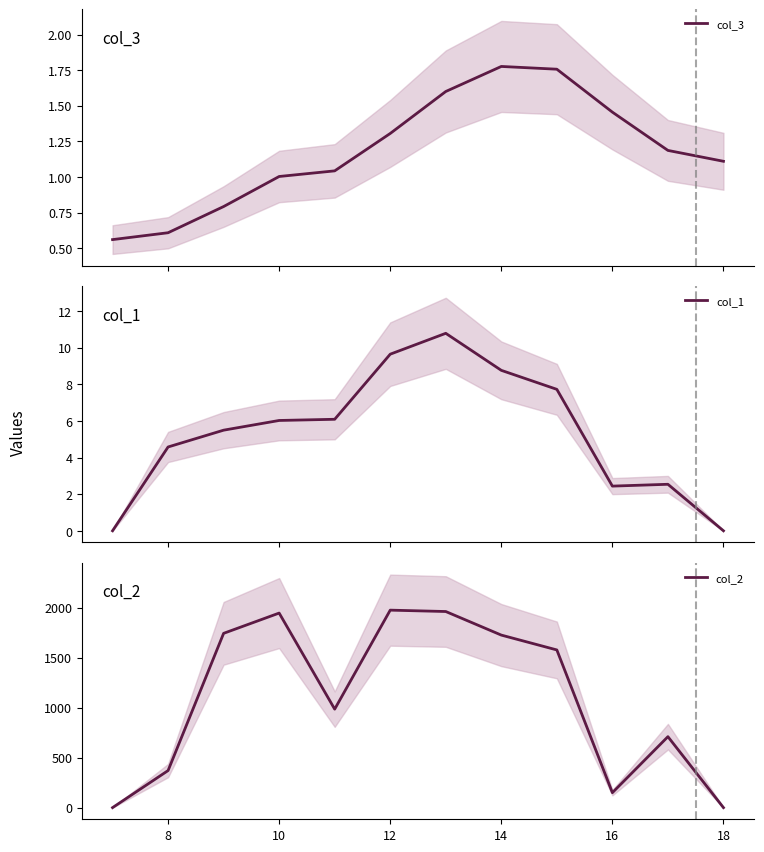

Reading right to left, transcribe all the data shown in this chart.

col_3: 1.1	1.2	1.5	1.8	1.8	1.6	1.3	1.0	1.0	0.8	0.6	0.6
col_1: 0.0	2.5	2.4	7.7	8.8	10.8	9.6	6.1	6.0	5.5	4.6	0.0
col_2: 0.0	709.7	149.5	1577.2	1725.8	1961.5	1975.2	985.0	1946.0	1743.2	370.8	0.0